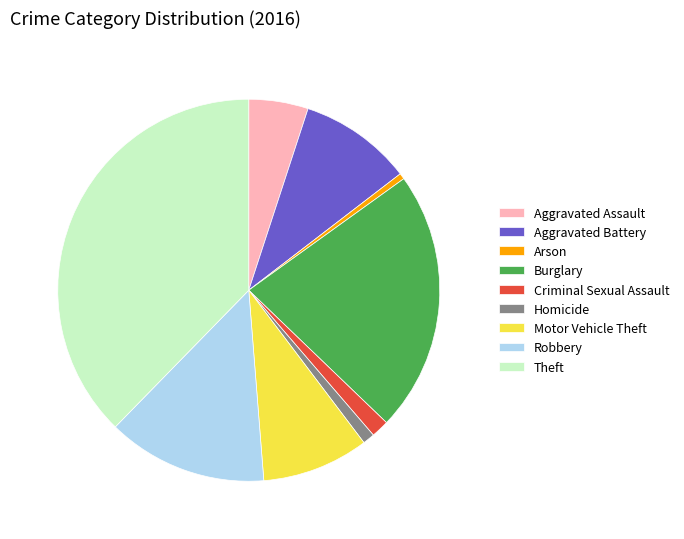

Rank the categories by value from lowest to highest.

Arson, Homicide, Criminal Sexual Assault, Aggravated Assault, Motor Vehicle Theft, Aggravated Battery, Robbery, Burglary, Theft